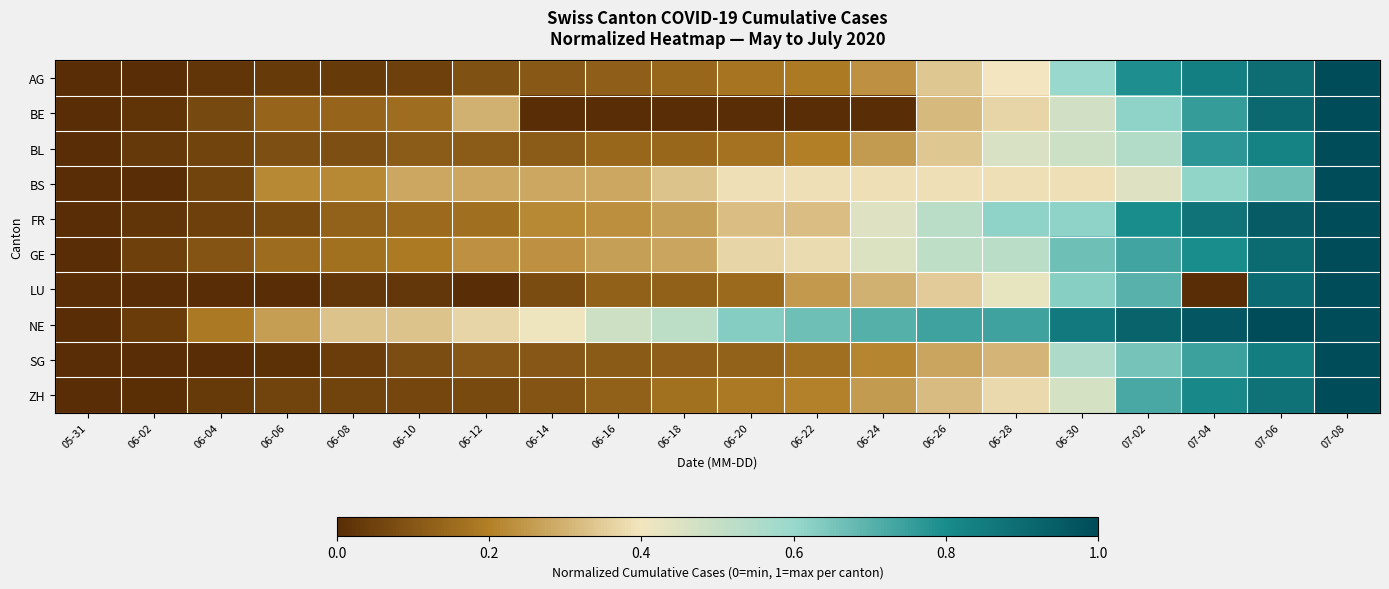

Reading left to right, what are all the values shown in this chart?

AG: 05-31=0.0	06-02=0.0	06-04=0.0	06-06=0.0	06-08=0.0	06-10=0.0	06-12=0.1	06-14=0.1	06-16=0.1	06-18=0.1	06-20=0.2	06-22=0.2	06-24=0.2	06-26=0.3	06-28=0.4	06-30=0.6	07-02=0.8	07-04=0.8	07-06=0.9	07-08=1.0
BE: 05-31=0.0	06-02=0.0	06-04=0.1	06-06=0.1	06-08=0.1	06-10=0.2	06-12=0.3	06-14=0.0	06-16=0.0	06-18=0.0	06-20=0.0	06-22=0.0	06-24=0.0	06-26=0.3	06-28=0.4	06-30=0.5	07-02=0.6	07-04=0.8	07-06=0.9	07-08=1.0
BL: 05-31=0.0	06-02=0.0	06-04=0.1	06-06=0.1	06-08=0.1	06-10=0.1	06-12=0.1	06-14=0.1	06-16=0.1	06-18=0.1	06-20=0.2	06-22=0.2	06-24=0.3	06-26=0.3	06-28=0.5	06-30=0.5	07-02=0.5	07-04=0.8	07-06=0.8	07-08=1.0
BS: 05-31=0.0	06-02=0.0	06-04=0.1	06-06=0.2	06-08=0.2	06-10=0.3	06-12=0.3	06-14=0.3	06-16=0.3	06-18=0.3	06-20=0.4	06-22=0.4	06-24=0.4	06-26=0.4	06-28=0.4	06-30=0.4	07-02=0.4	07-04=0.6	07-06=0.7	07-08=1.0
FR: 05-31=0.0	06-02=0.0	06-04=0.1	06-06=0.1	06-08=0.1	06-10=0.2	06-12=0.2	06-14=0.2	06-16=0.2	06-18=0.3	06-20=0.3	06-22=0.3	06-24=0.4	06-26=0.5	06-28=0.6	06-30=0.6	07-02=0.8	07-04=0.9	07-06=0.9	07-08=1.0
GE: 05-31=0.0	06-02=0.0	06-04=0.1	06-06=0.2	06-08=0.2	06-10=0.2	06-12=0.2	06-14=0.2	06-16=0.3	06-18=0.3	06-20=0.4	06-22=0.4	06-24=0.5	06-26=0.5	06-28=0.5	06-30=0.7	07-02=0.7	07-04=0.8	07-06=0.9	07-08=1.0
LU: 05-31=0.0	06-02=0.0	06-04=0.0	06-06=0.0	06-08=0.0	06-10=0.0	06-12=0.0	06-14=0.1	06-16=0.1	06-18=0.1	06-20=0.1	06-22=0.2	06-24=0.3	06-26=0.3	06-28=0.4	06-30=0.6	07-02=0.7	07-04=0.0	07-06=0.9	07-08=1.0
NE: 05-31=0.0	06-02=0.0	06-04=0.2	06-06=0.3	06-08=0.3	06-10=0.3	06-12=0.4	06-14=0.4	06-16=0.5	06-18=0.5	06-20=0.6	06-22=0.7	06-24=0.7	06-26=0.7	06-28=0.7	06-30=0.9	07-02=0.9	07-04=1.0	07-06=1.0	07-08=1.0
SG: 05-31=0.0	06-02=0.0	06-04=0.0	06-06=0.0	06-08=0.0	06-10=0.1	06-12=0.1	06-14=0.1	06-16=0.1	06-18=0.1	06-20=0.1	06-22=0.2	06-24=0.2	06-26=0.3	06-28=0.3	06-30=0.6	07-02=0.7	07-04=0.7	07-06=0.8	07-08=1.0
ZH: 05-31=0.0	06-02=0.0	06-04=0.0	06-06=0.1	06-08=0.1	06-10=0.1	06-12=0.1	06-14=0.1	06-16=0.1	06-18=0.2	06-20=0.2	06-22=0.2	06-24=0.3	06-26=0.3	06-28=0.4	06-30=0.5	07-02=0.7	07-04=0.8	07-06=0.9	07-08=1.0